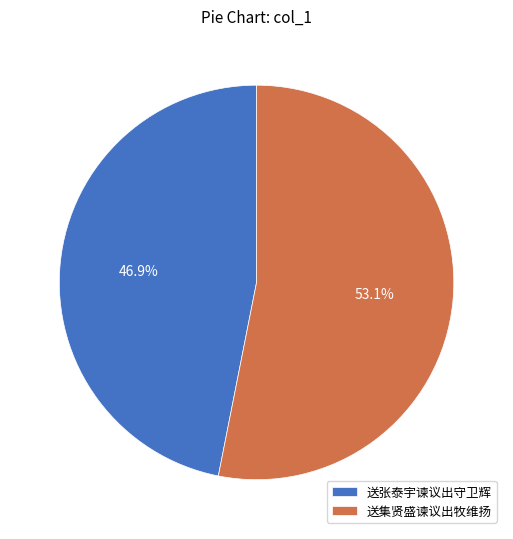

What percentage do 送张泰宇谏议出守卫辉 and 送集贤盛谏议出牧维扬 together represent?

100.0%